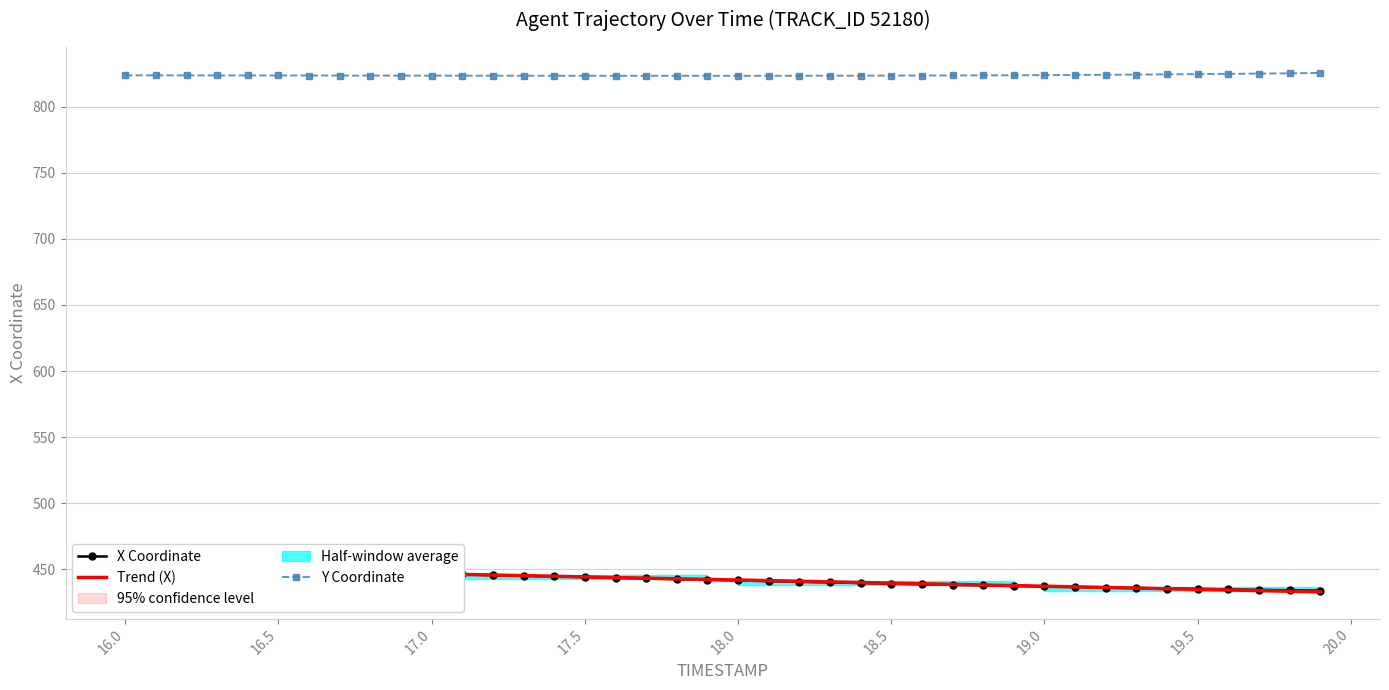

What is the minimum value for Y Coordinate?

823.4